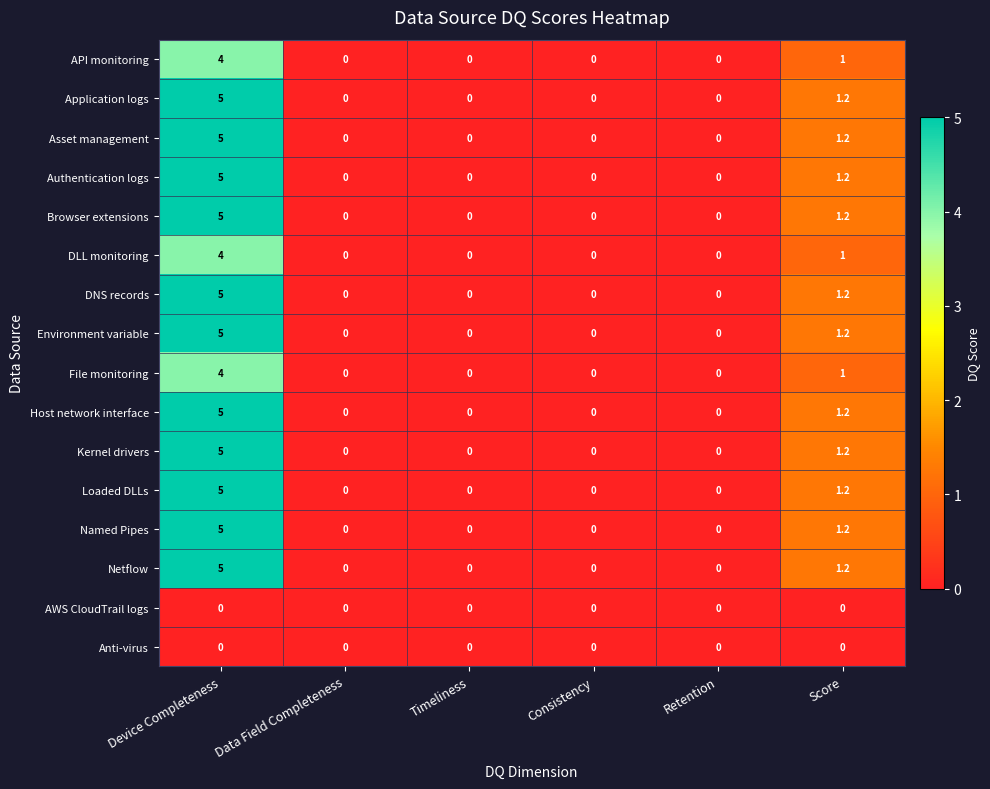

The value of Application logs at Consistency is -3.4. True or false?

False